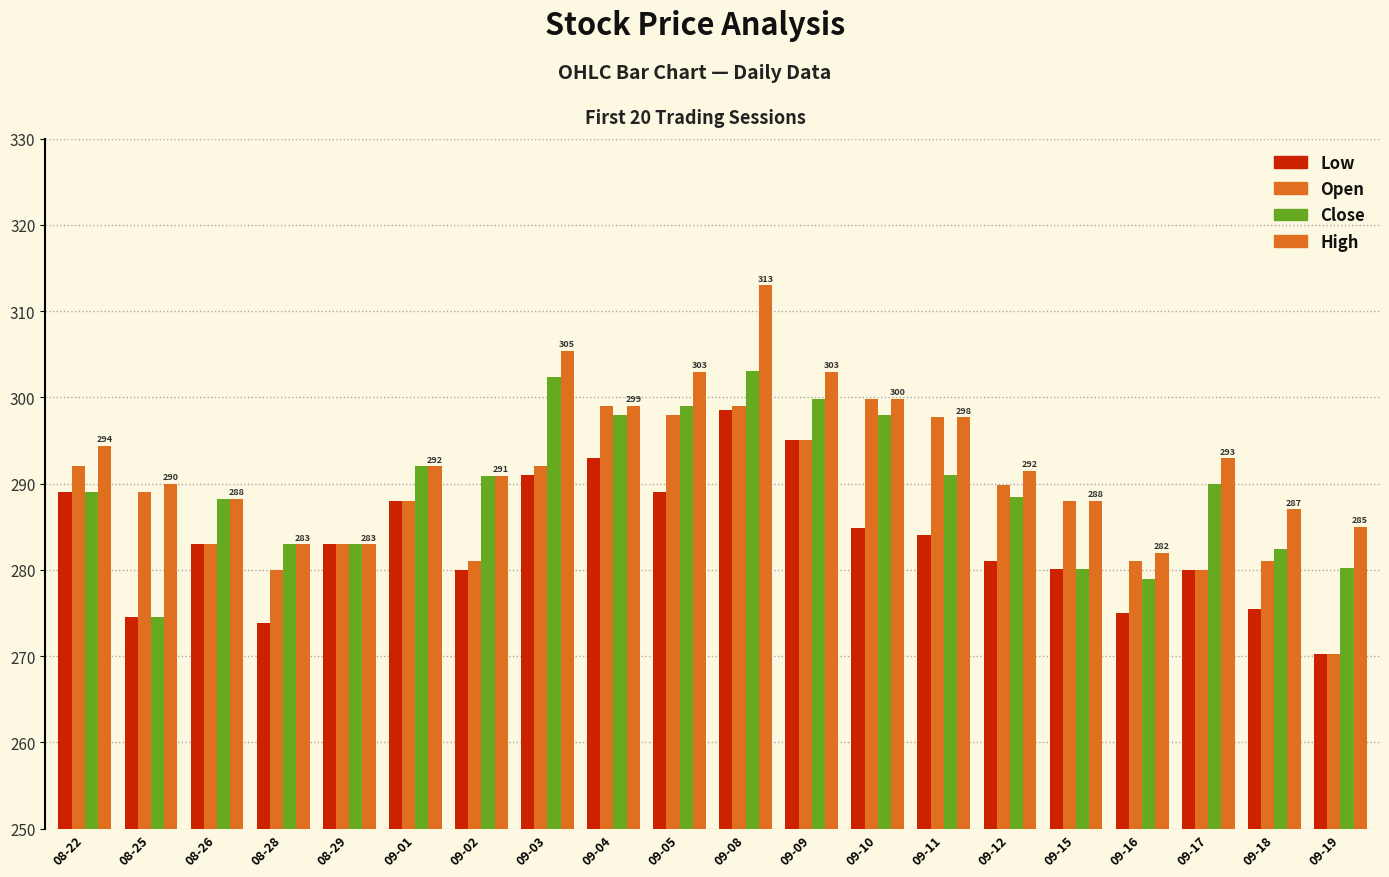

How many data points does each series have?

20